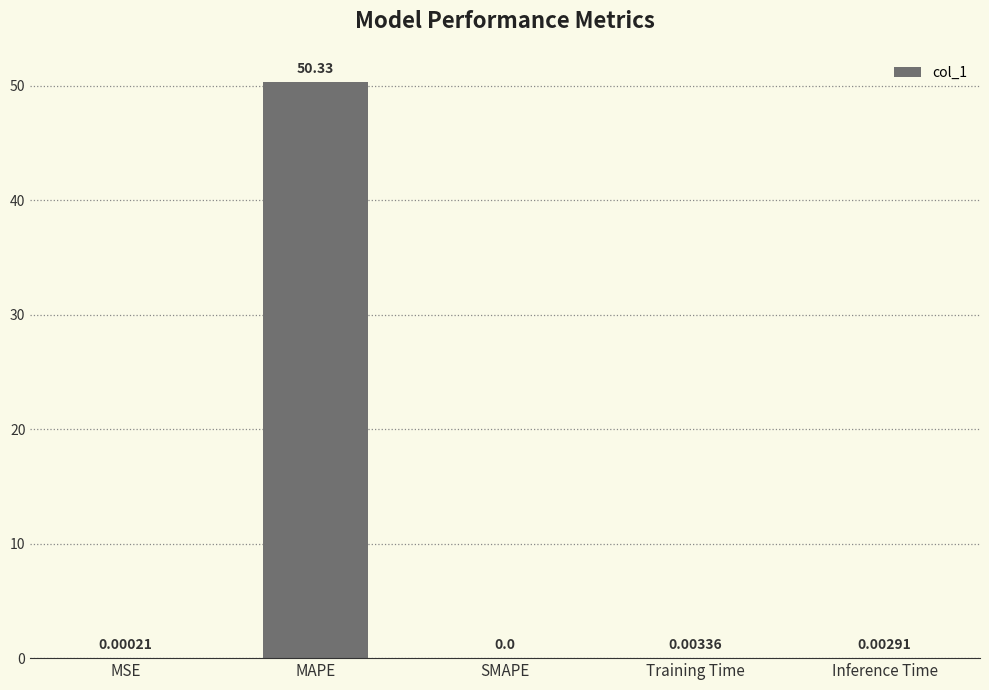

Between Inference Time and SMAPE, which is larger?

Inference Time